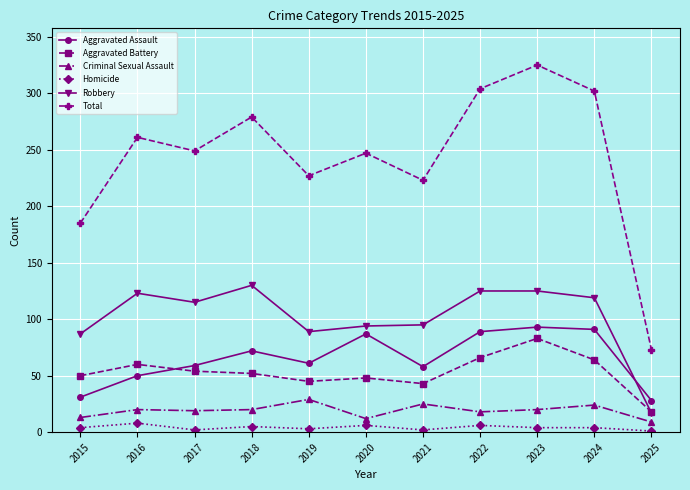

What is the sum of all Aggravated Battery values?

583